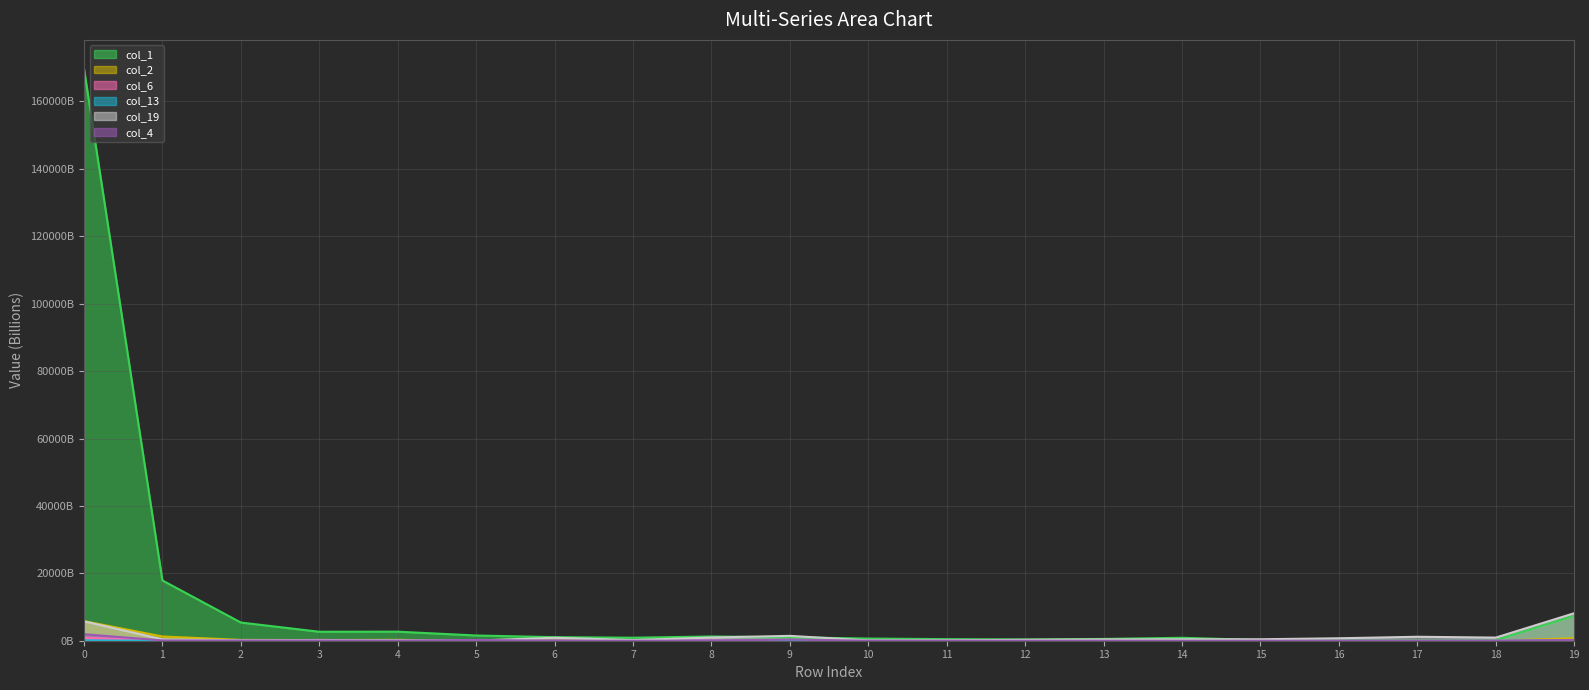

What is the sum of the col_2 line values at 4 and 18?

262.6